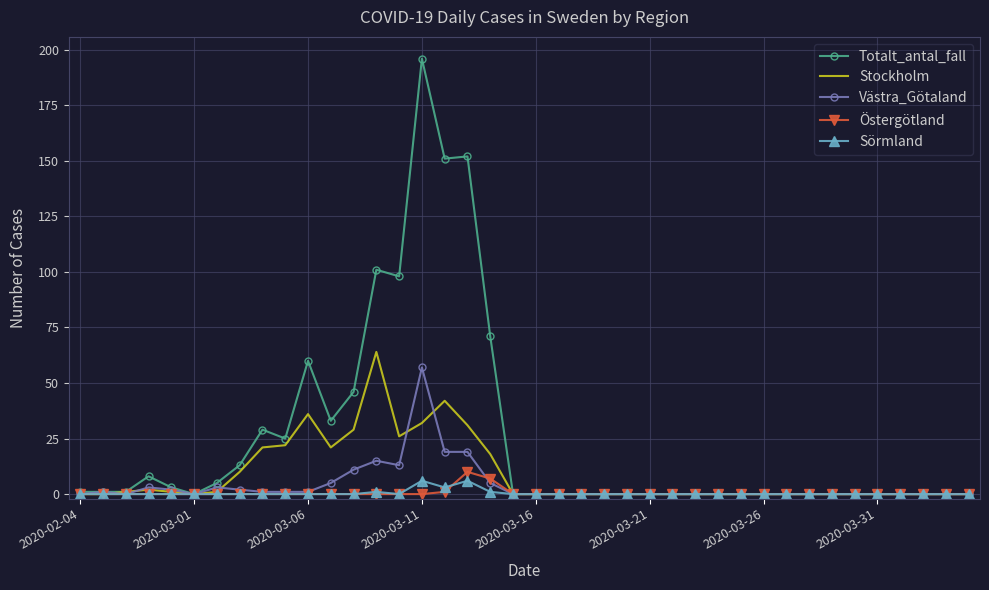

What is the maximum value for Västra_Götaland?

57